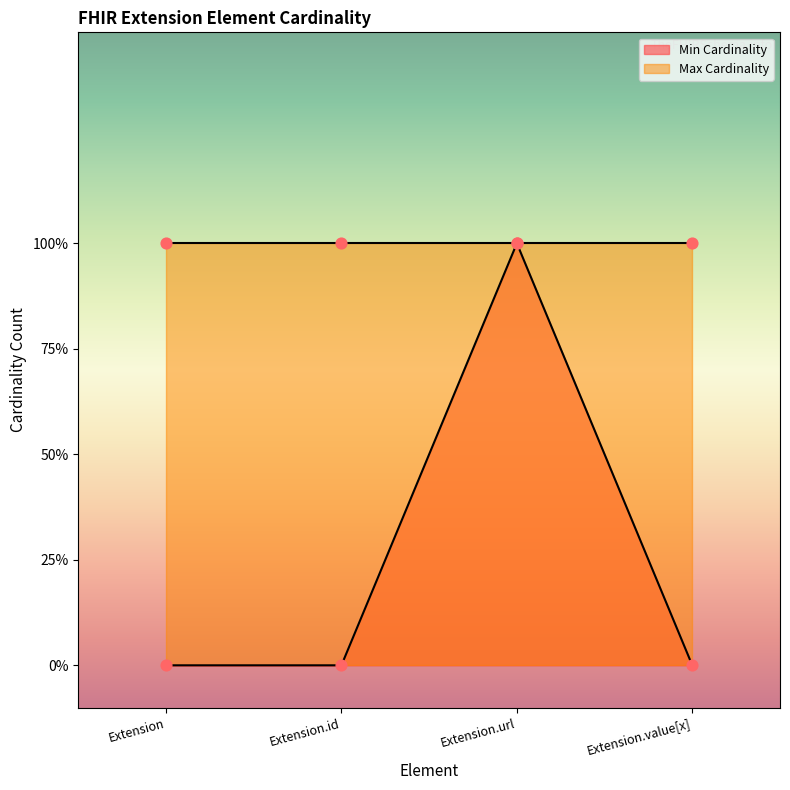

What is the change in value from Extension to Extension.url?

+1